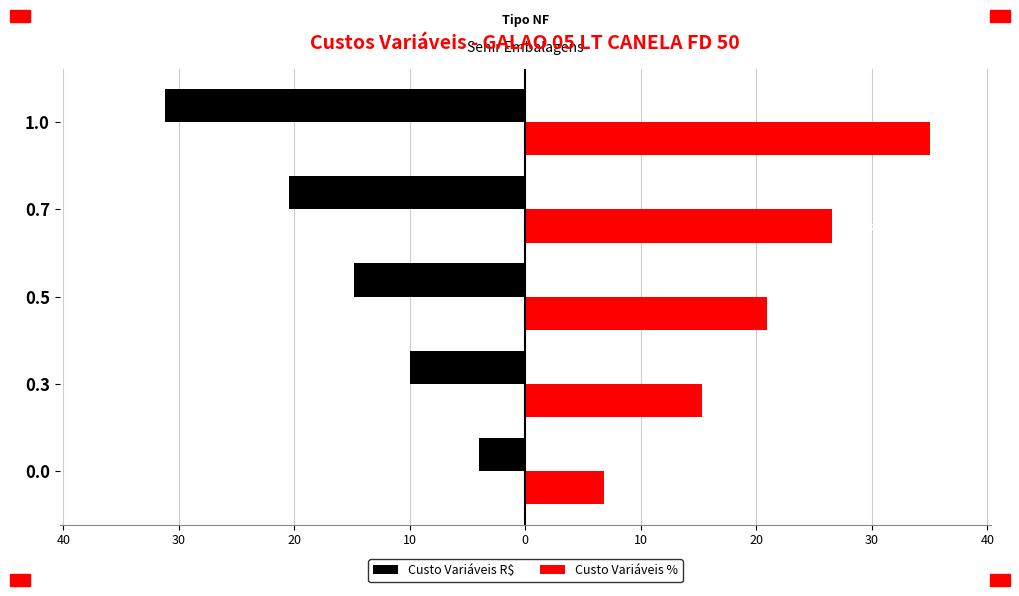

What are all the series names shown in the legend?

Custo Variáveis R$, Custo Variáveis %